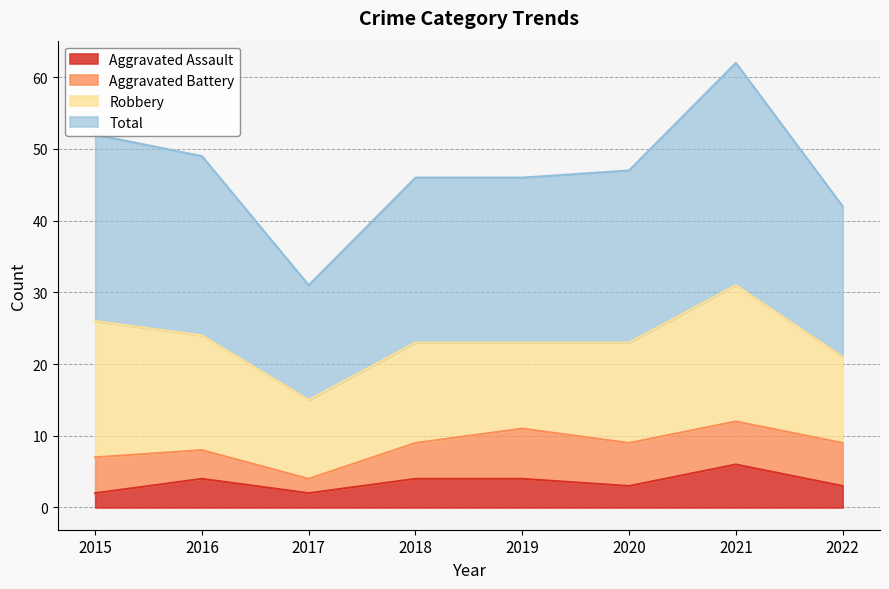

What is the spread (max minus min) of values at 2020?

44